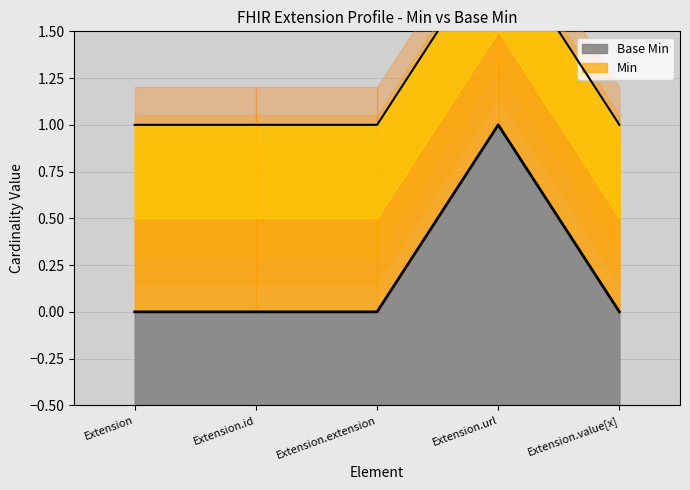

Reading right to left, extract all data points from this chart.

Base Min: Extension.value[x]=0	Extension.url=1	Extension.extension=0	Extension.id=0	Extension=0
Min: Extension.value[x]=1	Extension.url=2	Extension.extension=1	Extension.id=1	Extension=1